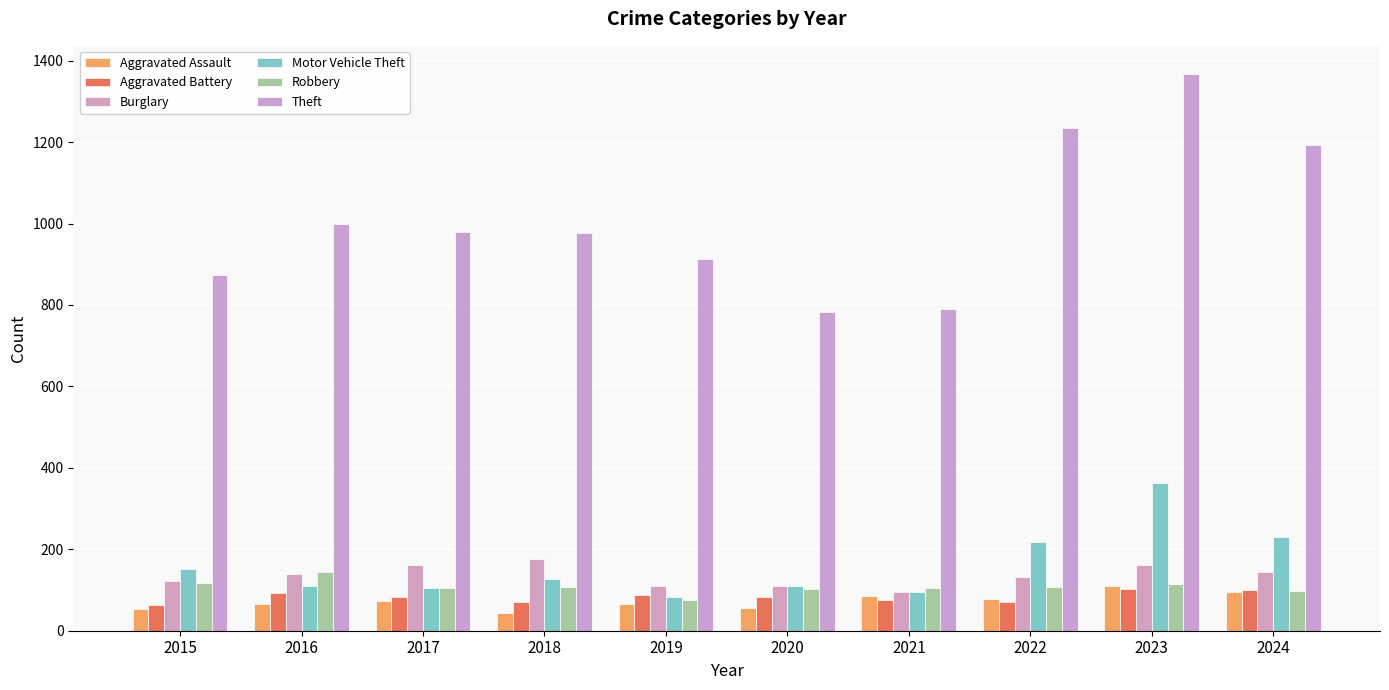

What are all the series names shown in the legend?

Aggravated Assault, Aggravated Battery, Burglary, Motor Vehicle Theft, Robbery, Theft